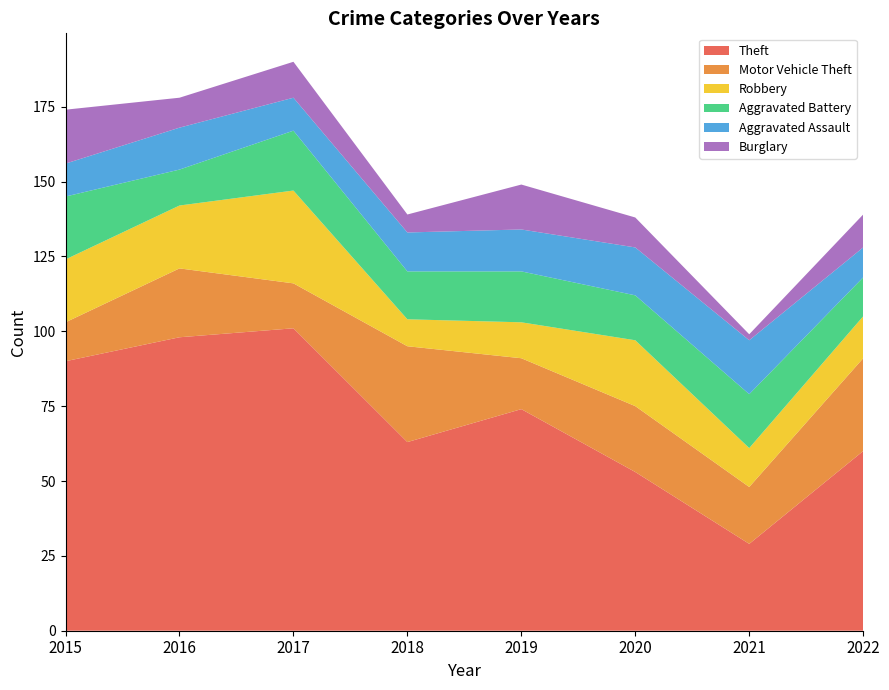

Reading right to left, transcribe all the data shown in this chart.

Theft: 60	29	53	74	63	101	98	90
Motor Vehicle Theft: 31	19	22	17	32	15	23	13
Robbery: 14	13	22	12	9	31	21	21
Aggravated Battery: 13	18	15	17	16	20	12	21
Aggravated Assault: 10	18	16	14	13	11	14	11
Burglary: 11	2	10	15	6	12	10	18